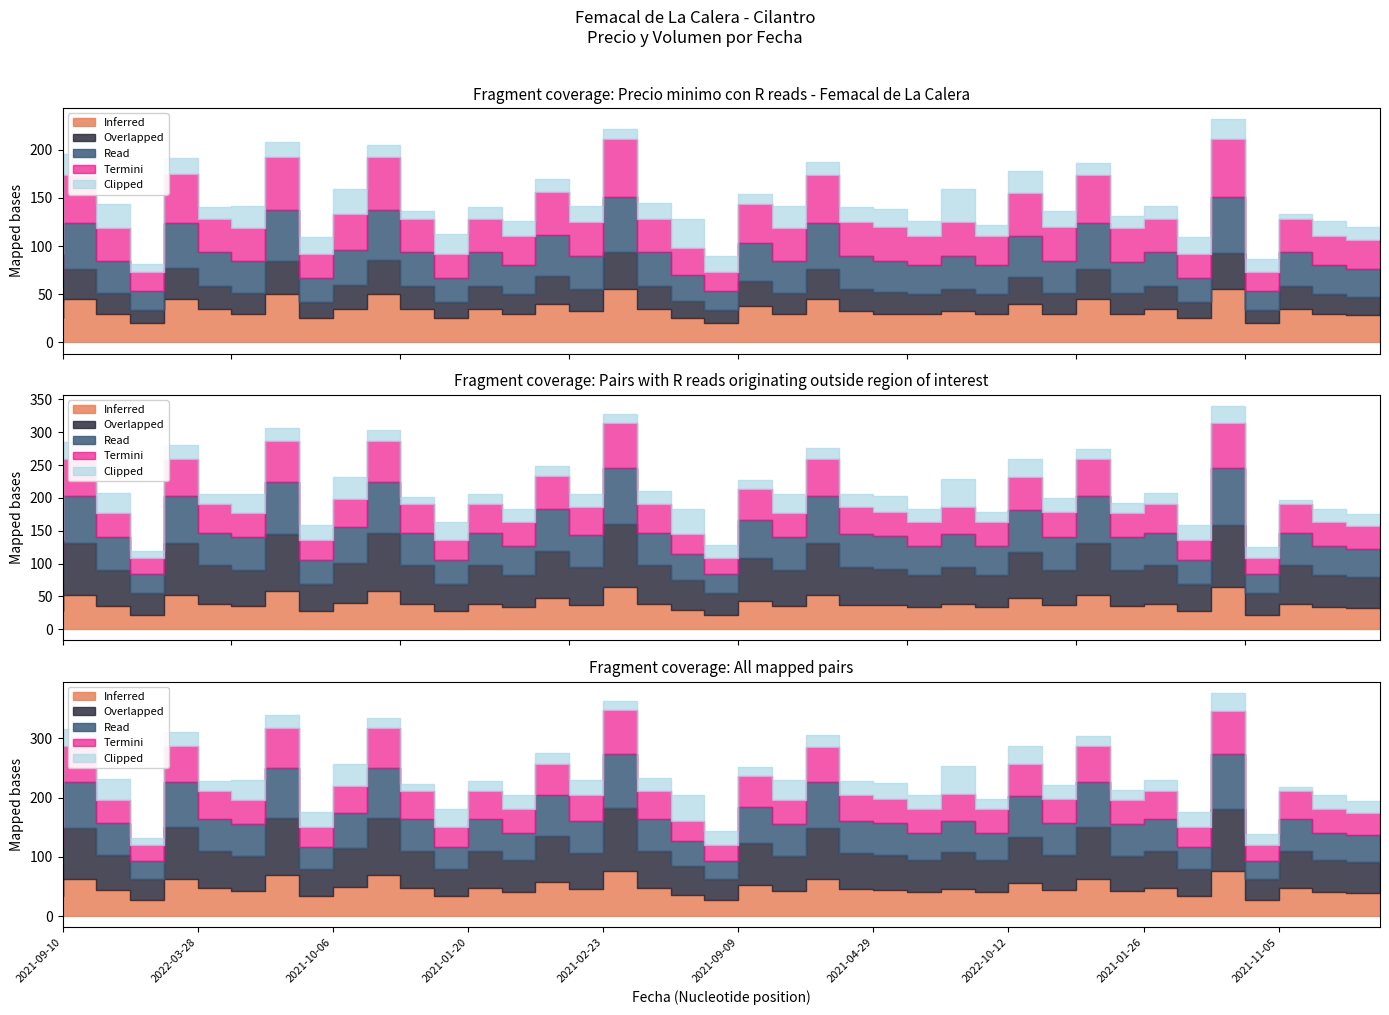

Is it true that Volumen equals 112 at 2021-09-28?

False